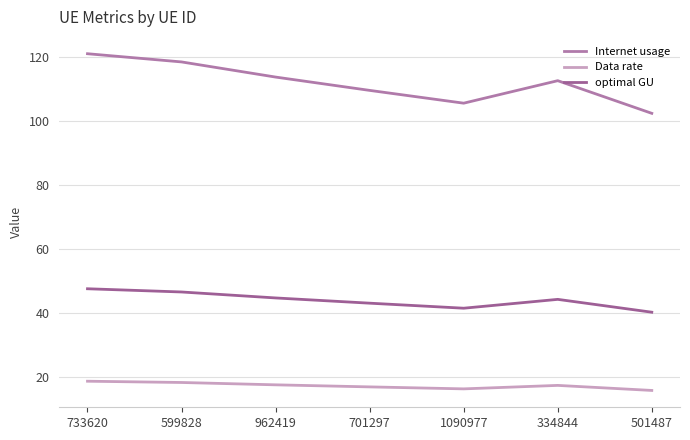

What is the difference between the second highest and second lowest values in the Internet usage series?

12.9